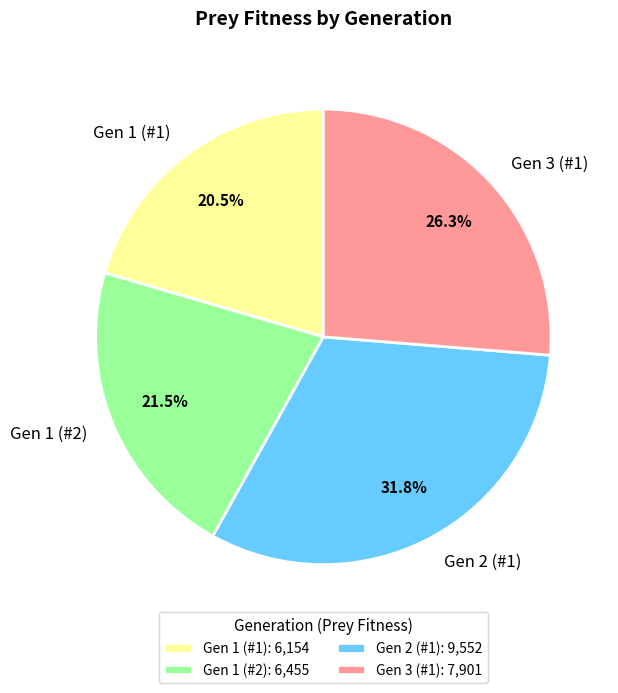

Count the number of slices in the pie.

4